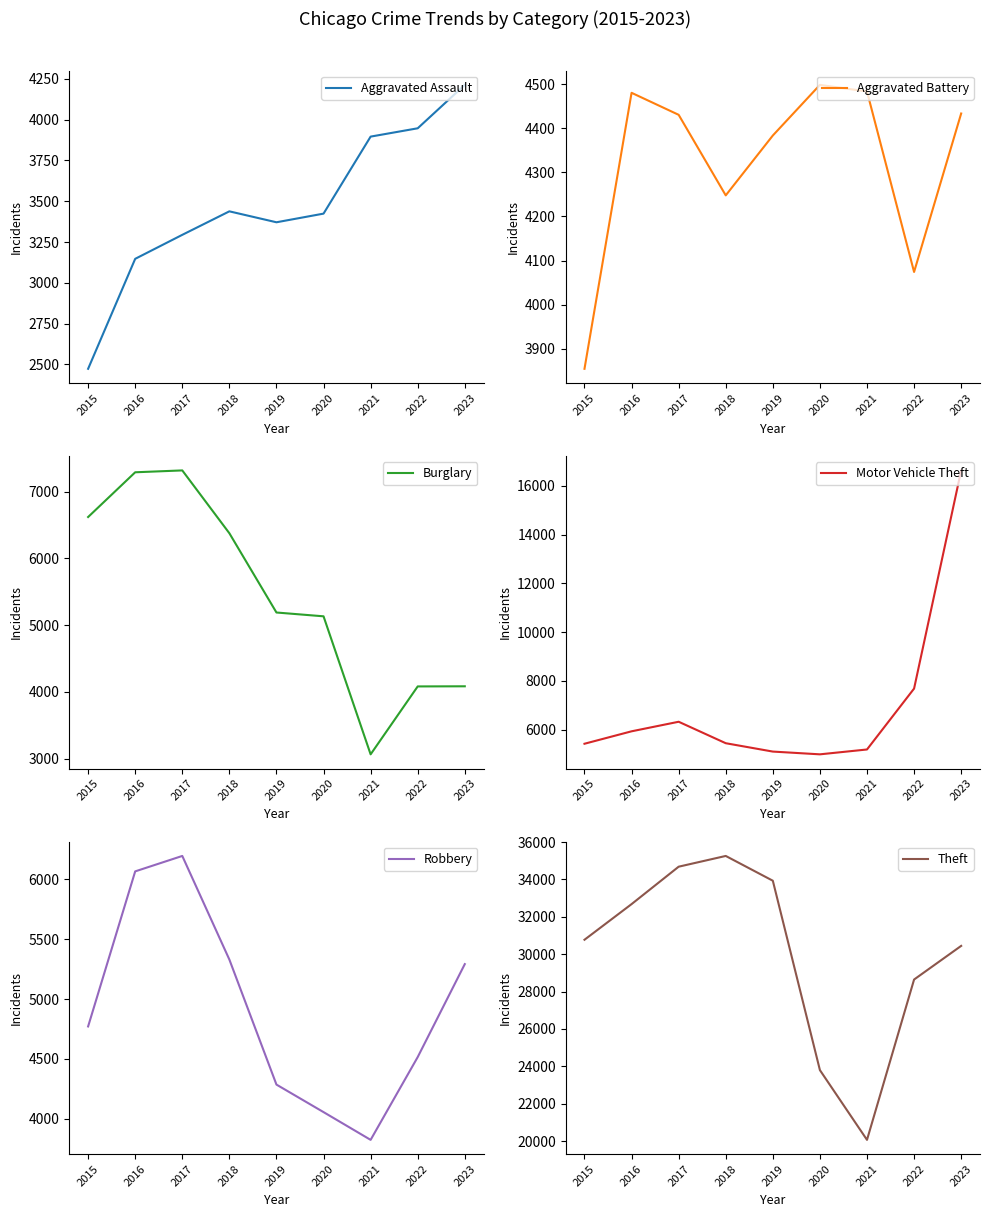

What is the value of the Theft point at the 5th from the left?

33928